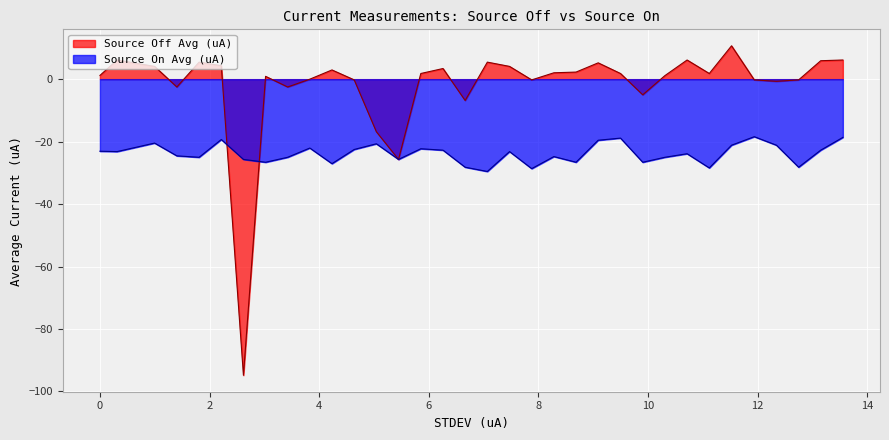

Which series has the largest total across all categories?

Source Off Avg (uA)